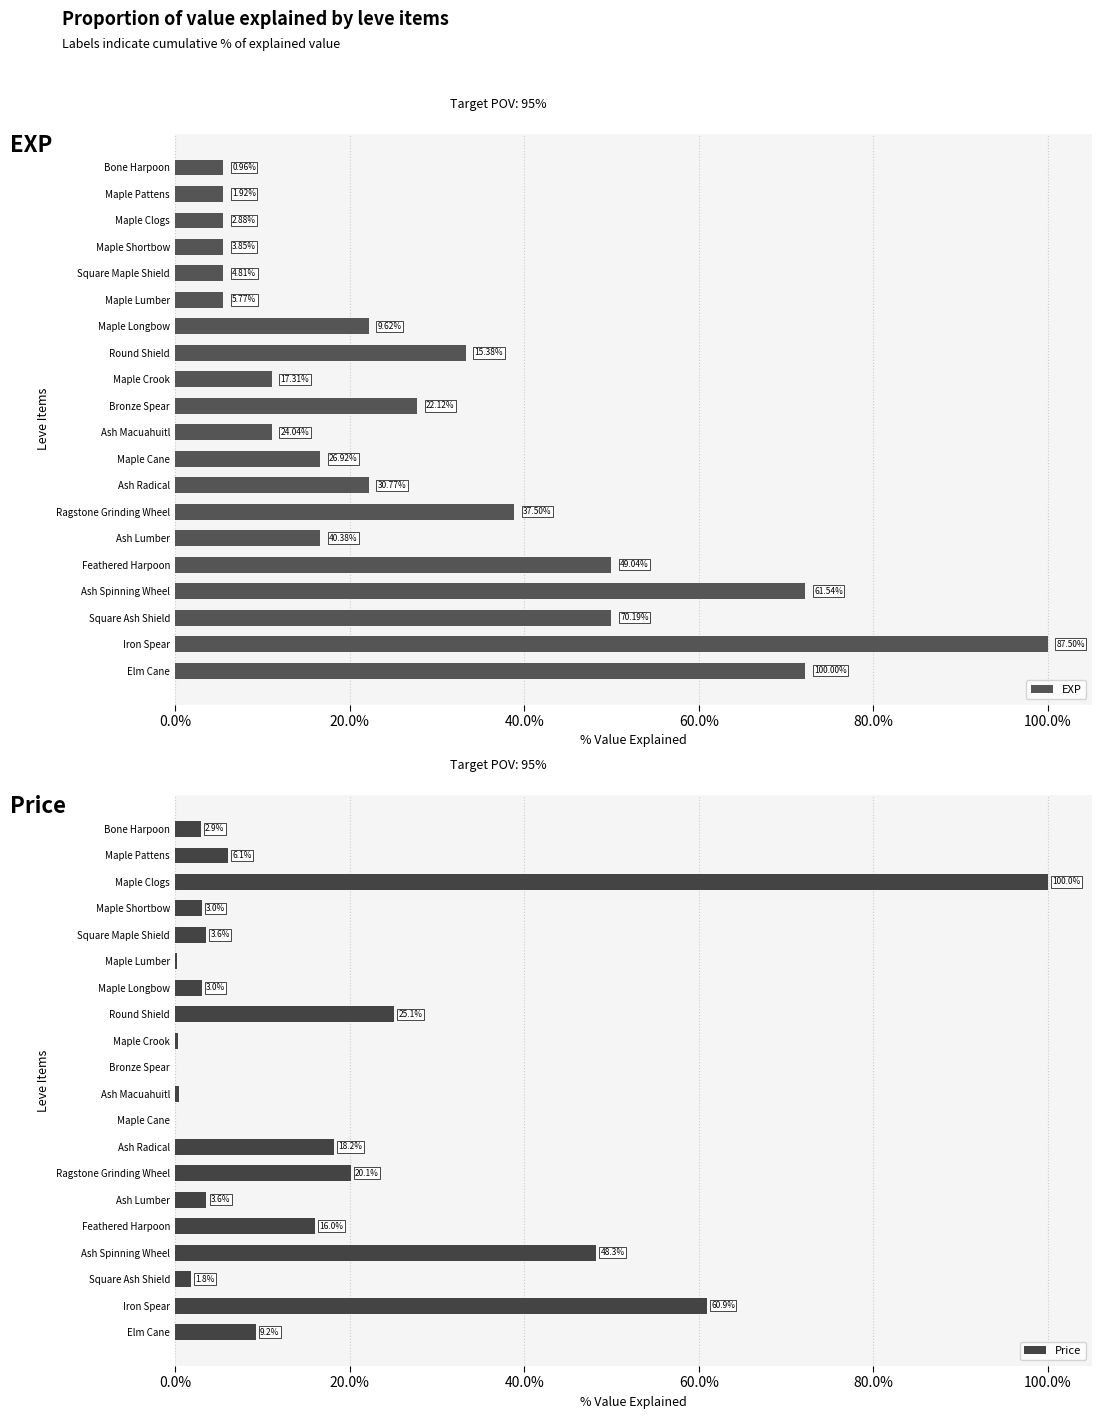

Count the number of data series in this chart.

2